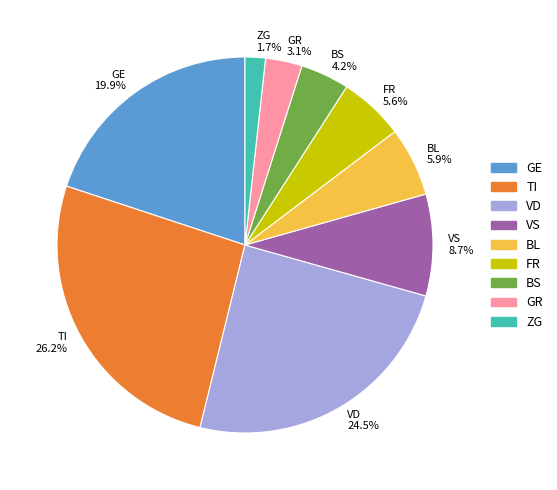

What is the ratio of the value at FR to the value at VS?

0.6